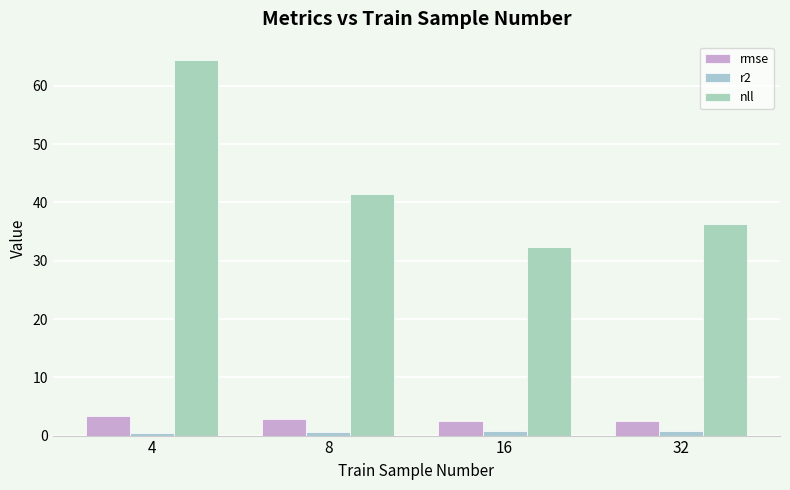

Which series has the largest total across all categories?

nll